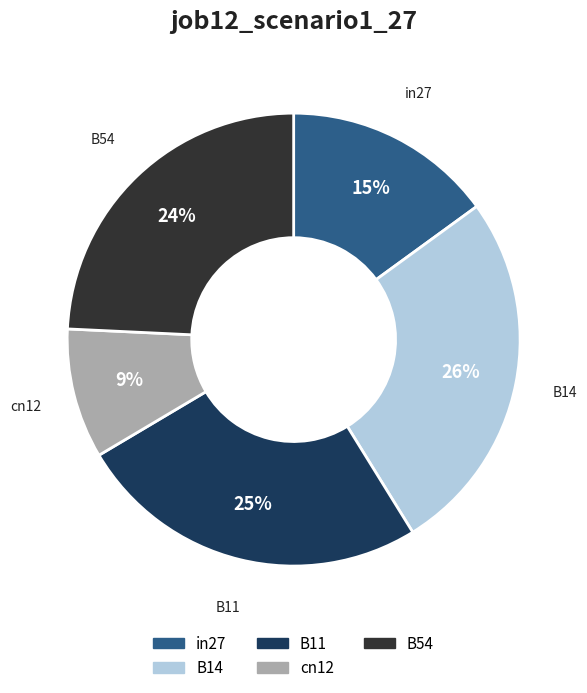

What is the largest slice in the pie chart?

B14